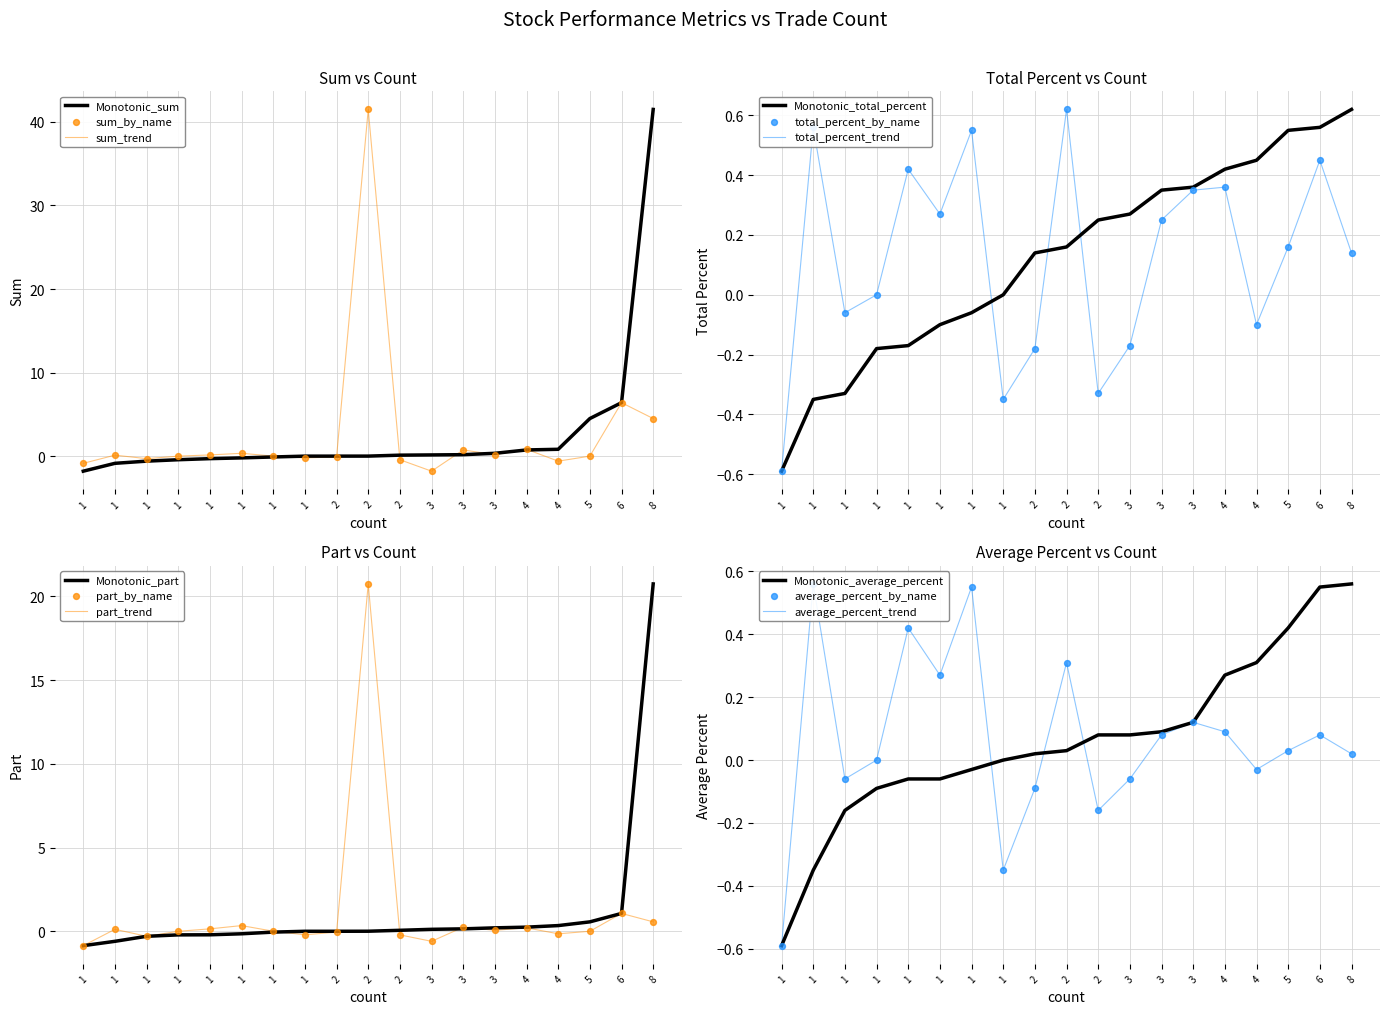

Which series contains the lowest Y value?

sum